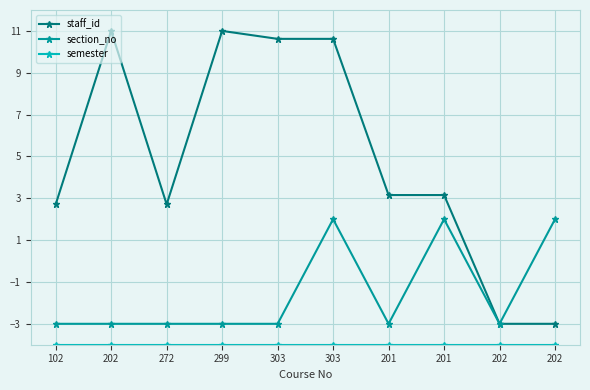

How many positive values does the staff_id series have?

8